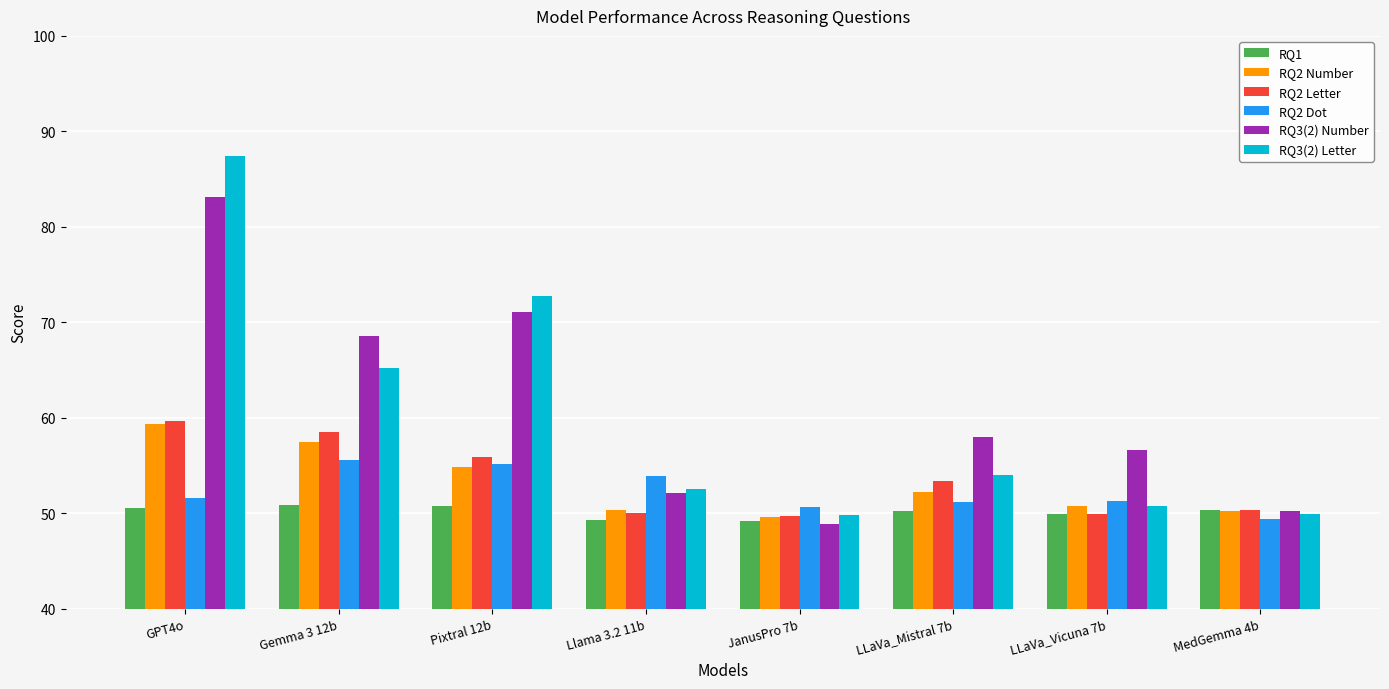

What is the label of the 7th bar from the right?

Gemma 3 12b